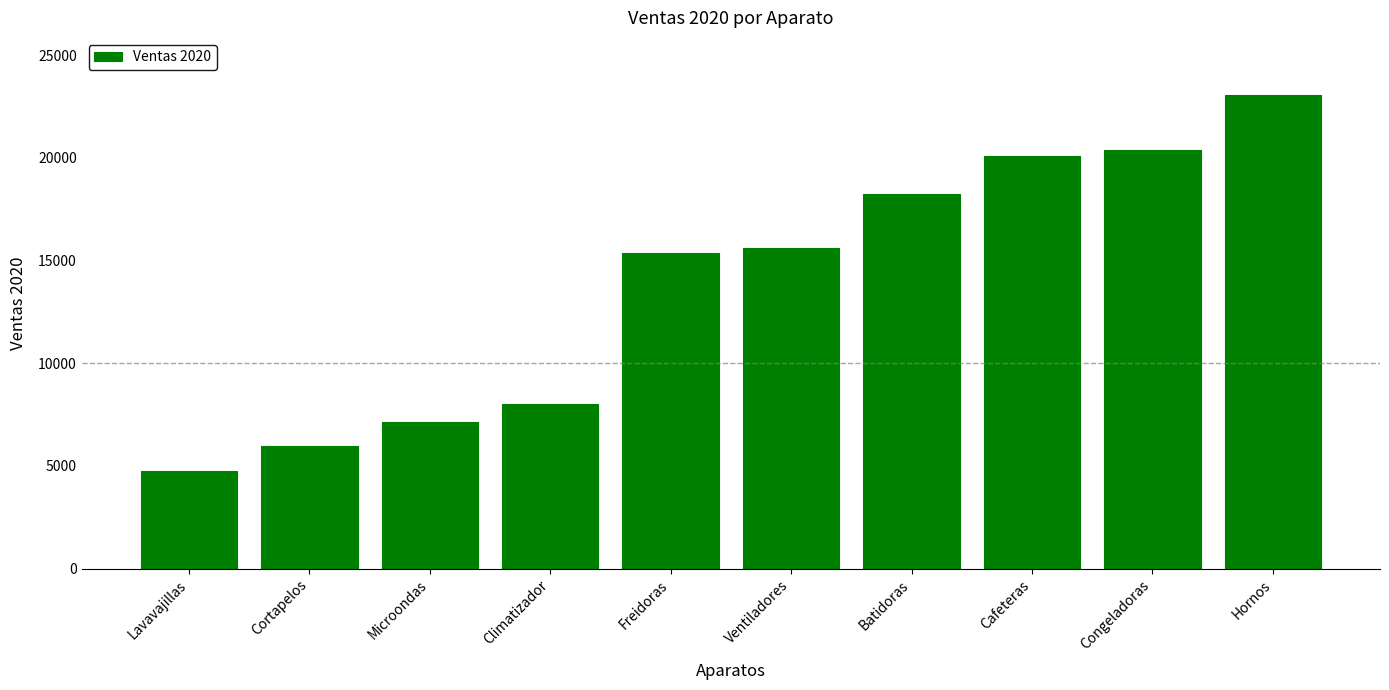

How many data points does each series have?

10